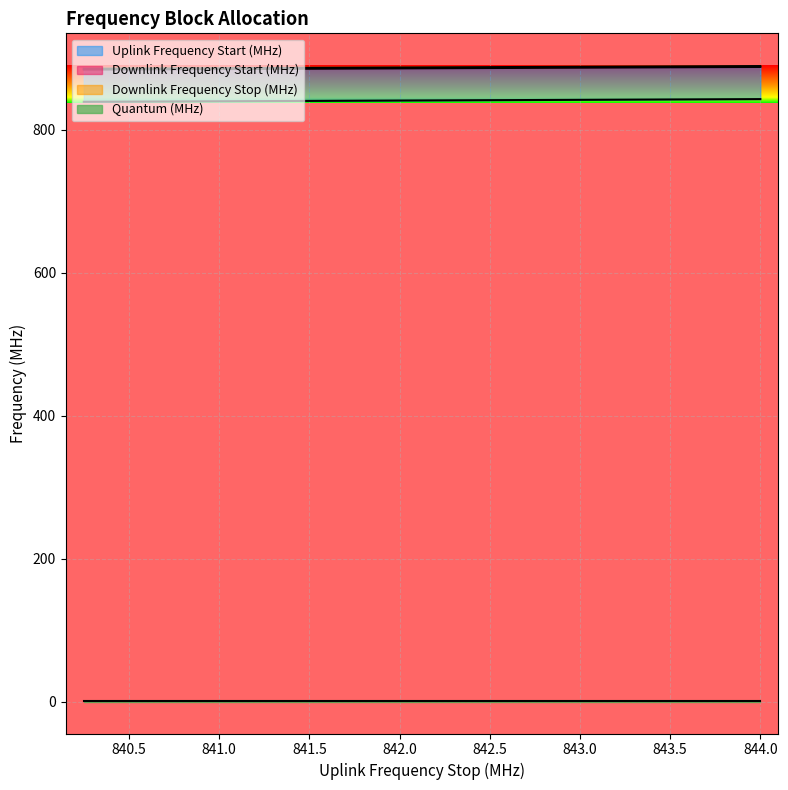

Between 841.5 and 842.75, which series saw the biggest shift?

Uplink Frequency Start (MHz)